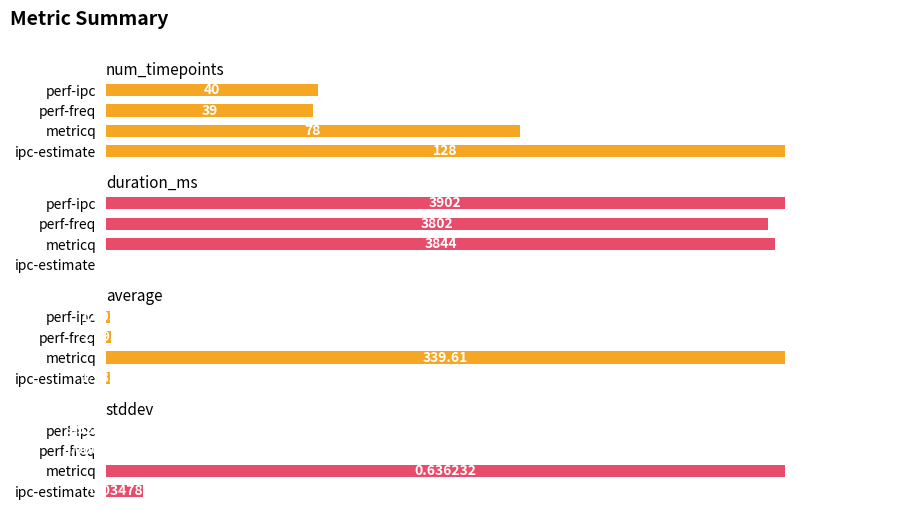

Is it true that average equals 0.9 at ipc-estimate?

False